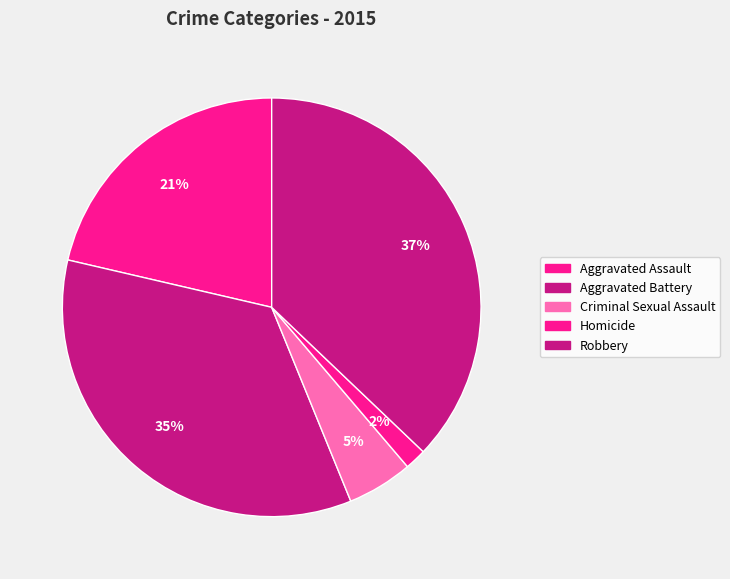

To the nearest percent, what portion does Robbery represent?

37%